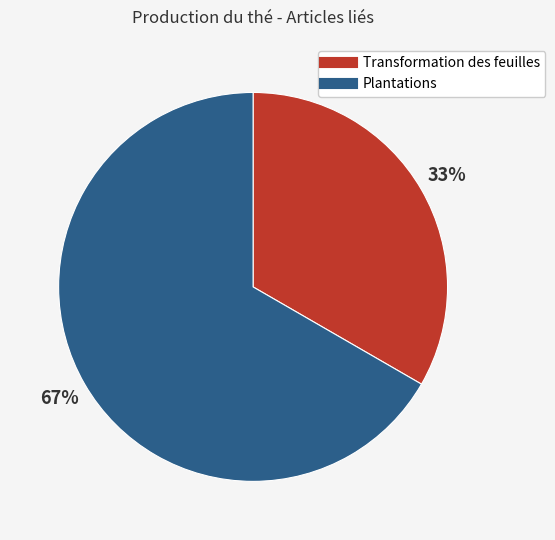

To the nearest percent, what portion does Transformation des feuilles represent?

33%